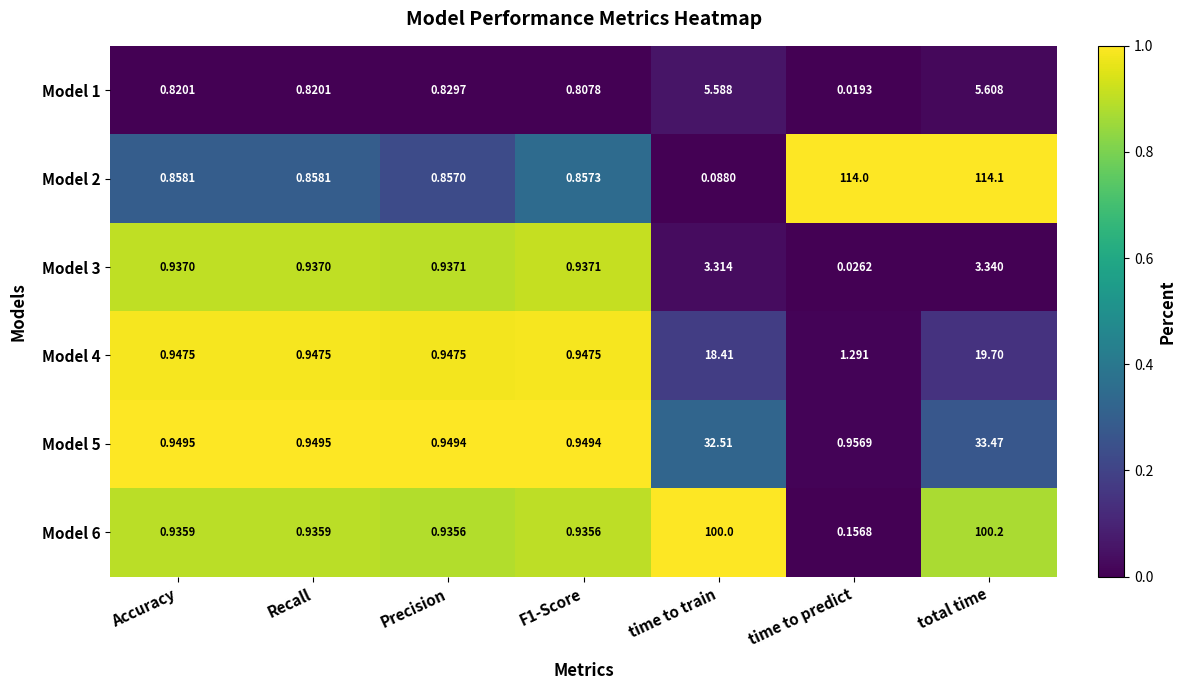

Which label corresponds to the largest value in the chart?

total time